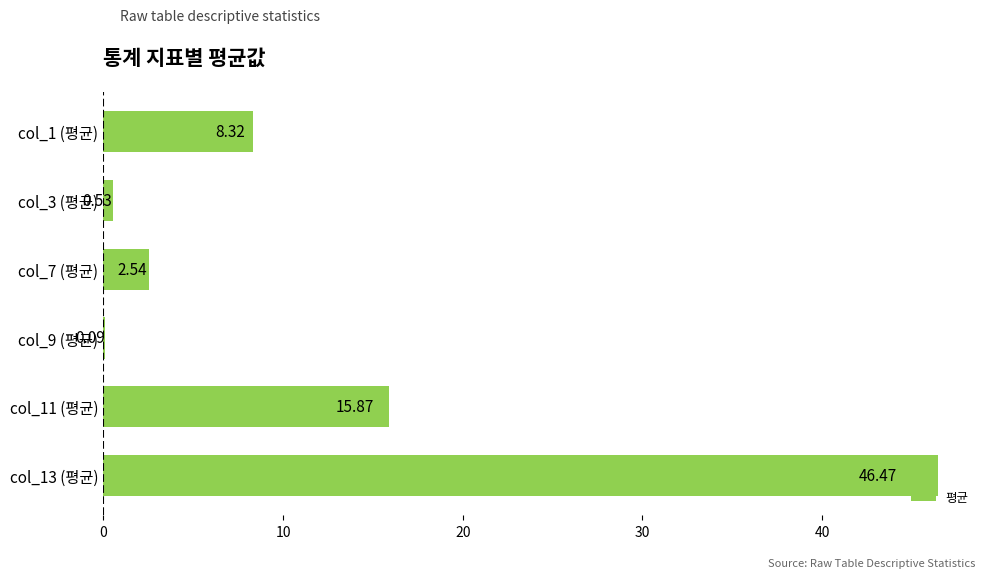

Which has a higher value, col_7 (평균) or col_9 (평균)?

col_7 (평균)